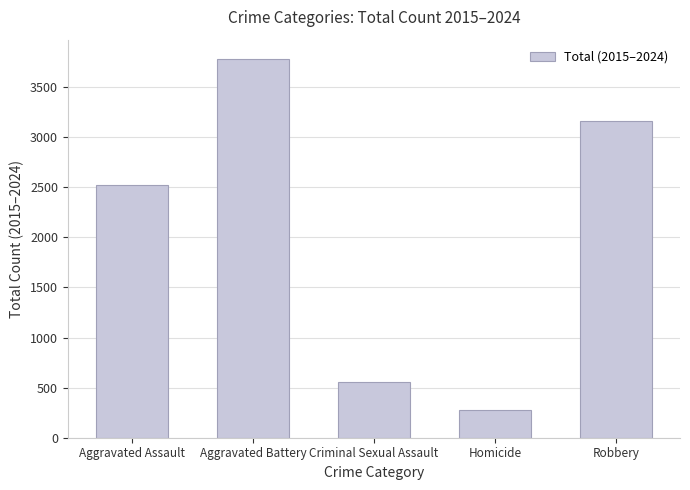

True or false: the data shows 3654 at Aggravated Assault.

False